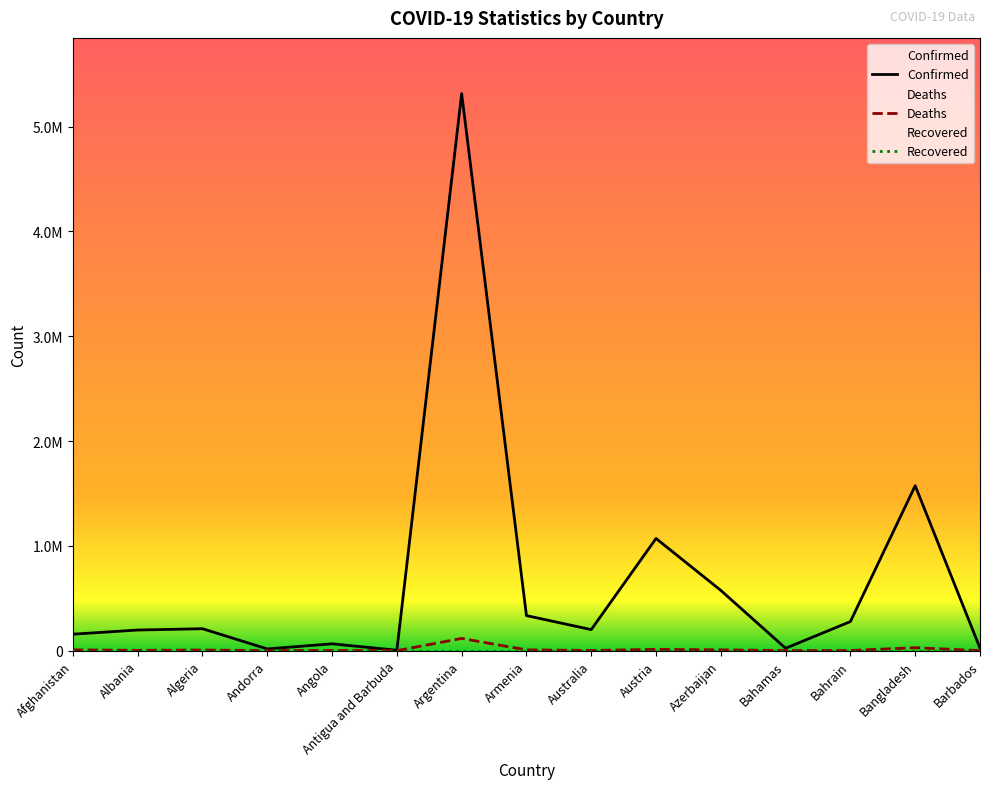

The Confirmed series shows 221284 at Afghanistan. True or false?

False